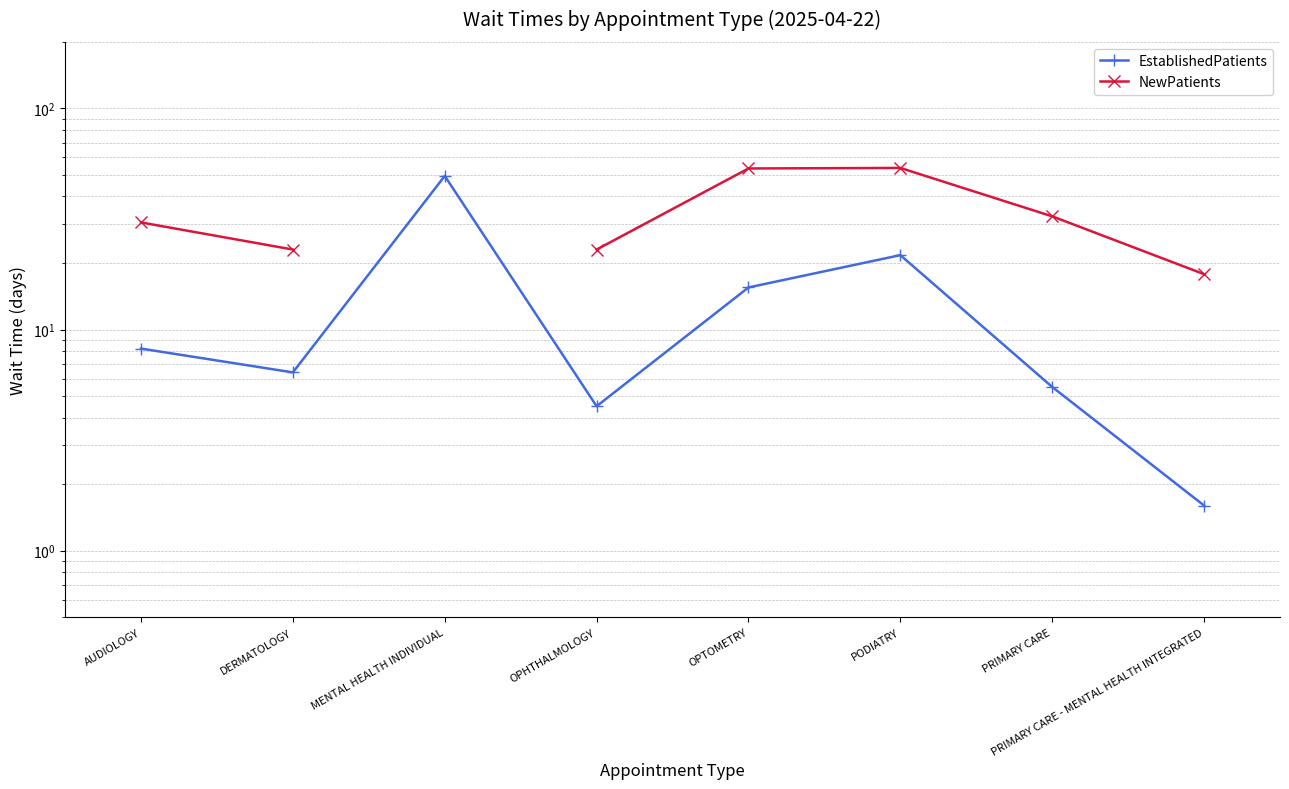

At which label does EstablishedPatients reach its minimum?

PRIMARY CARE - MENTAL HEALTH INTEGRATED